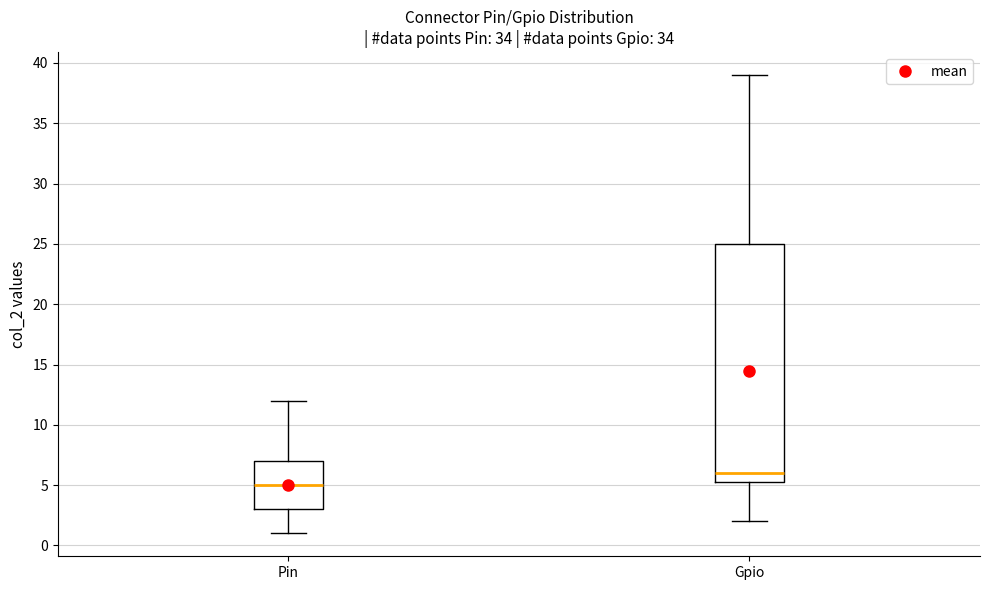

Which box has the highest median line?

Gpio